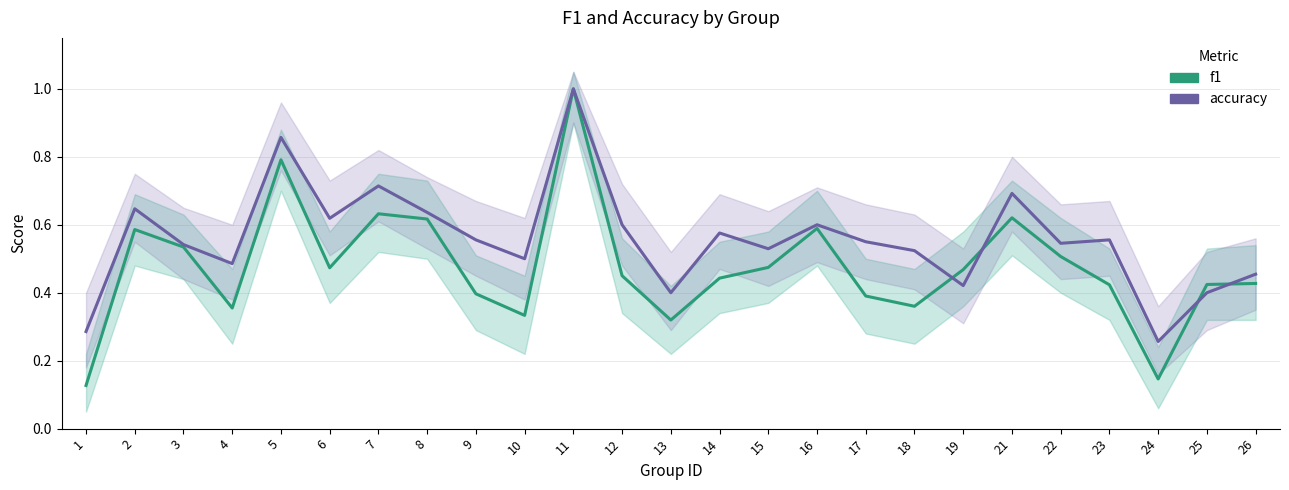

How many lines are shown in the chart?

2